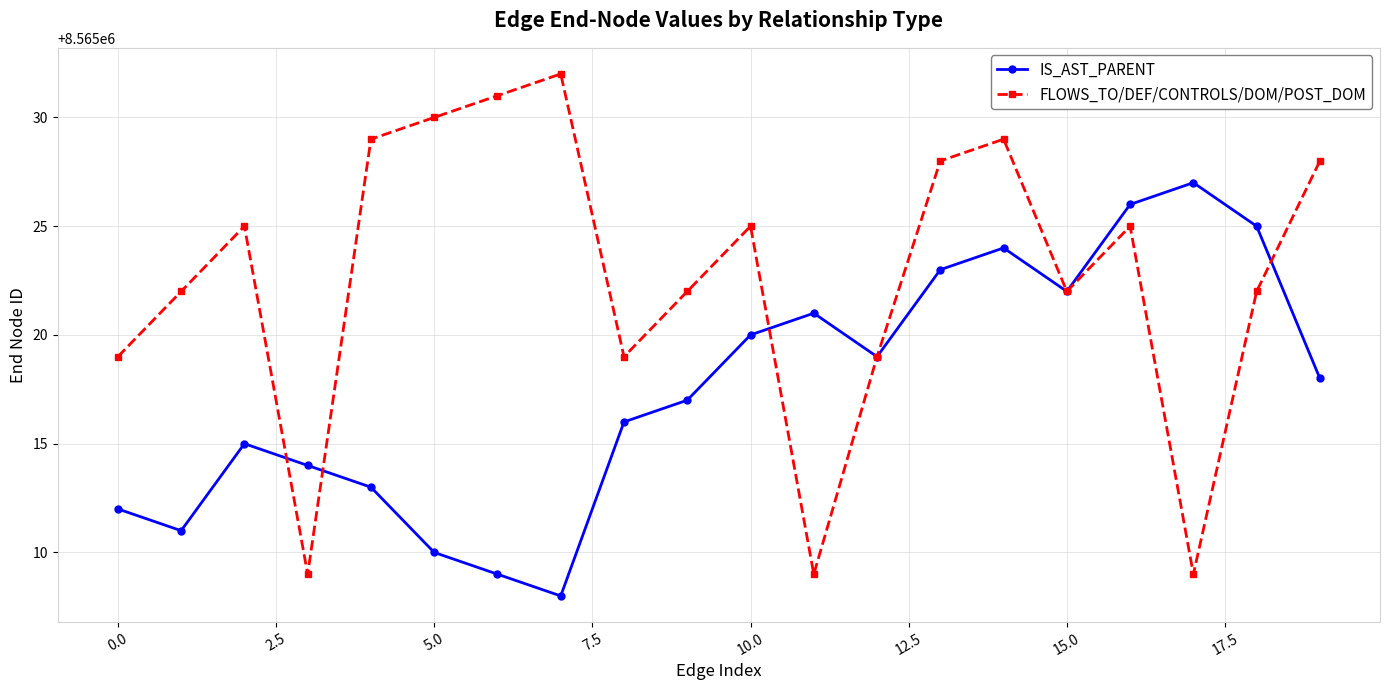

Rank the series by their average value, from highest to lowest.

FLOWS_TO/DEF/CONTROLS/DOM/POST_DOM, IS_AST_PARENT